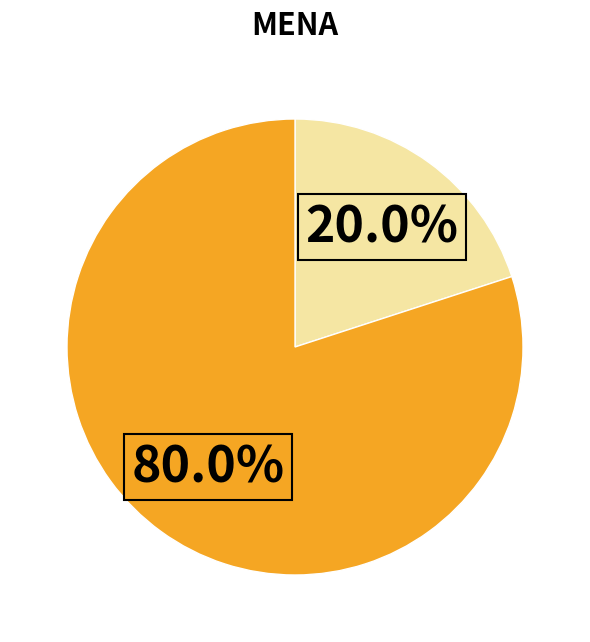

Is there any slice that represents more than half of the pie?

Yes